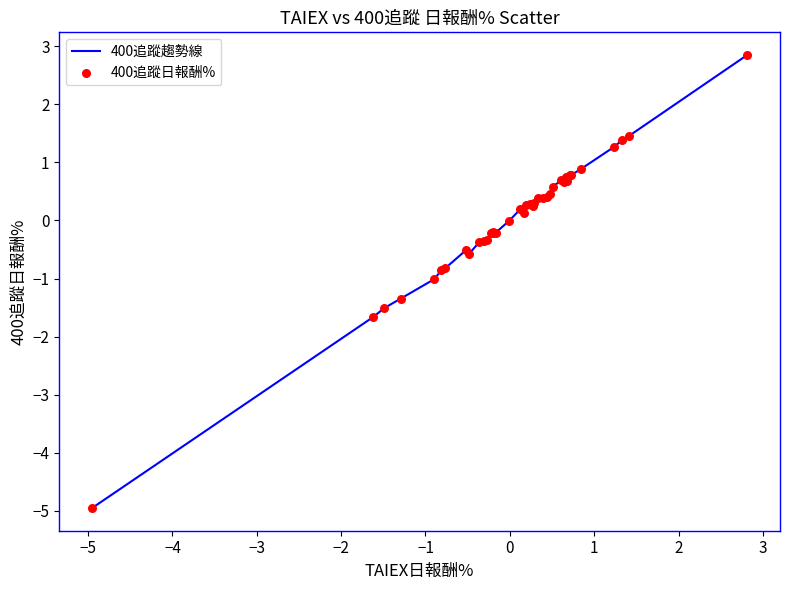

What is the greatest value displayed?

2.9